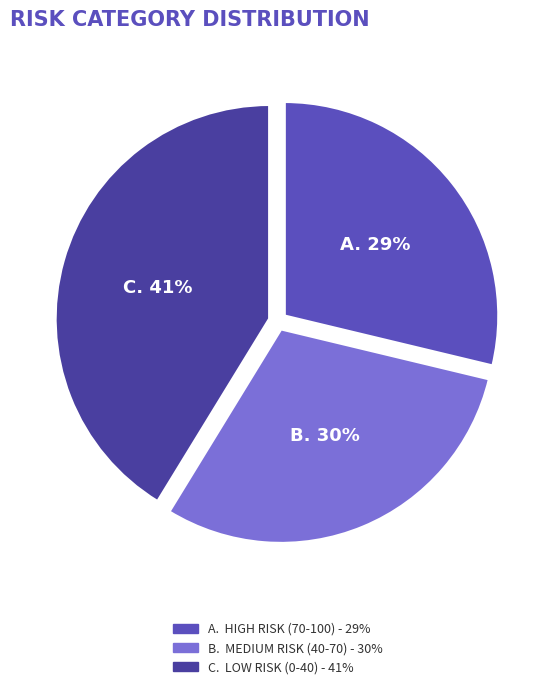

Is there a majority slice in this chart?

No